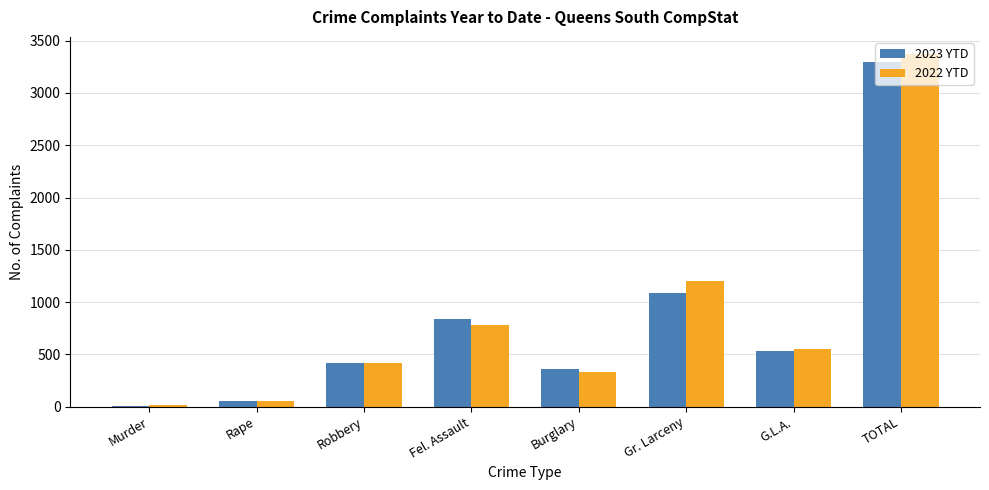

How many distinct data groups are displayed?

2